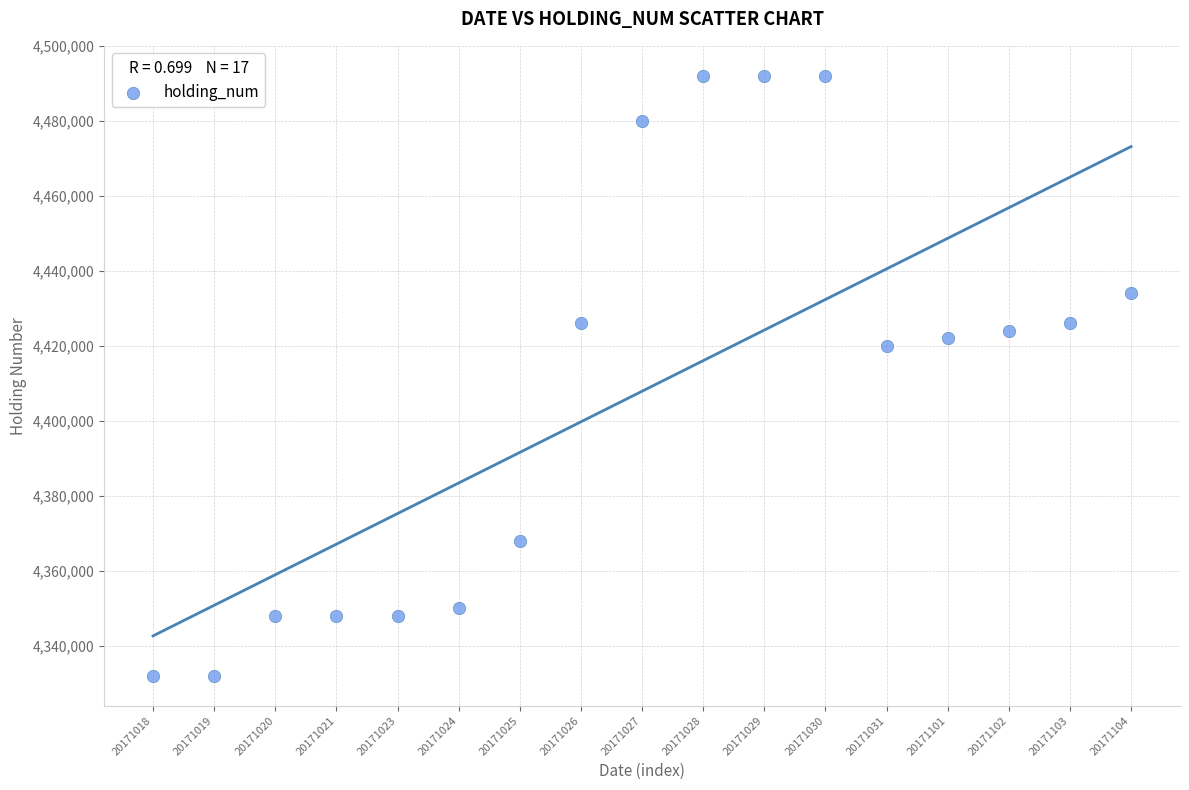

What is the range of Y values (max minus min)?

160000